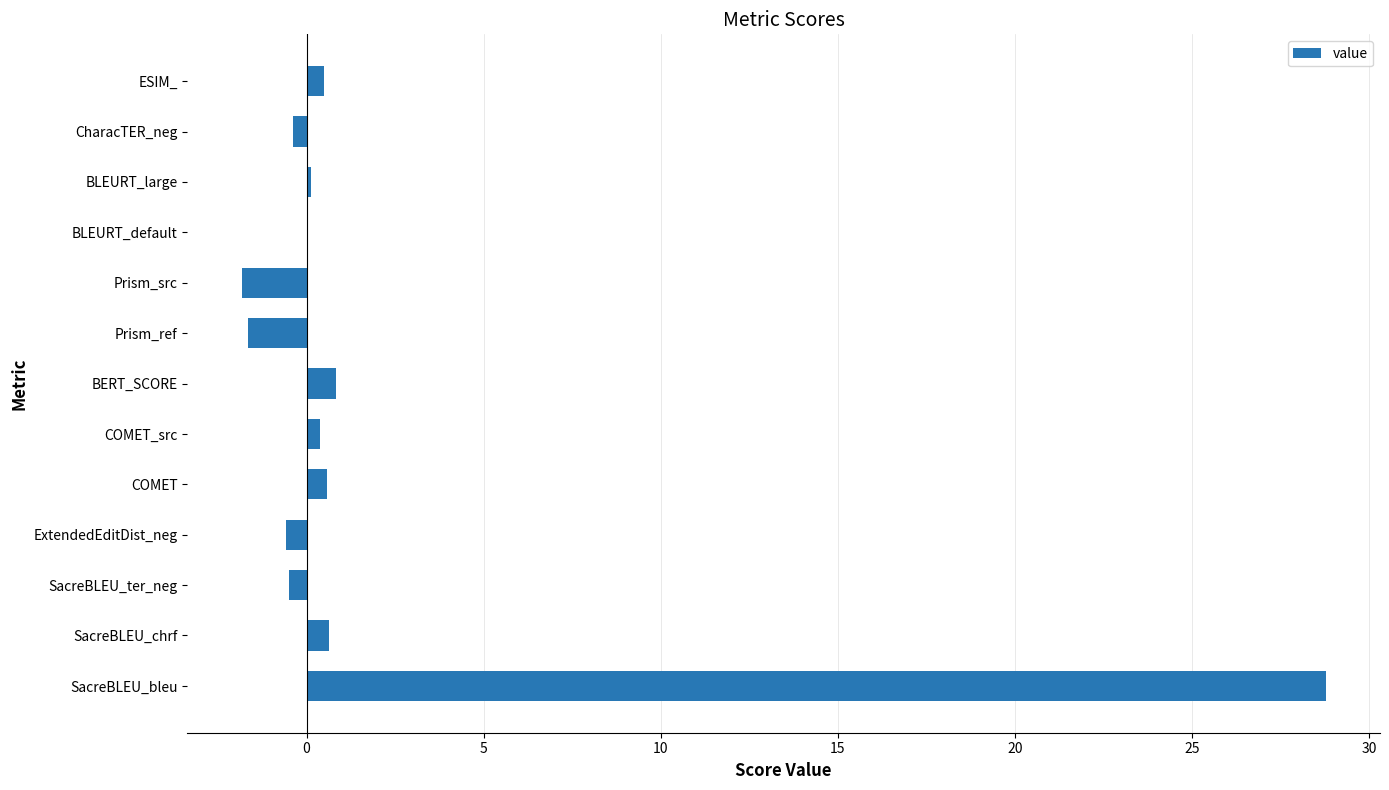

Between SacreBLEU_bleu and Prism_src, which is larger?

SacreBLEU_bleu